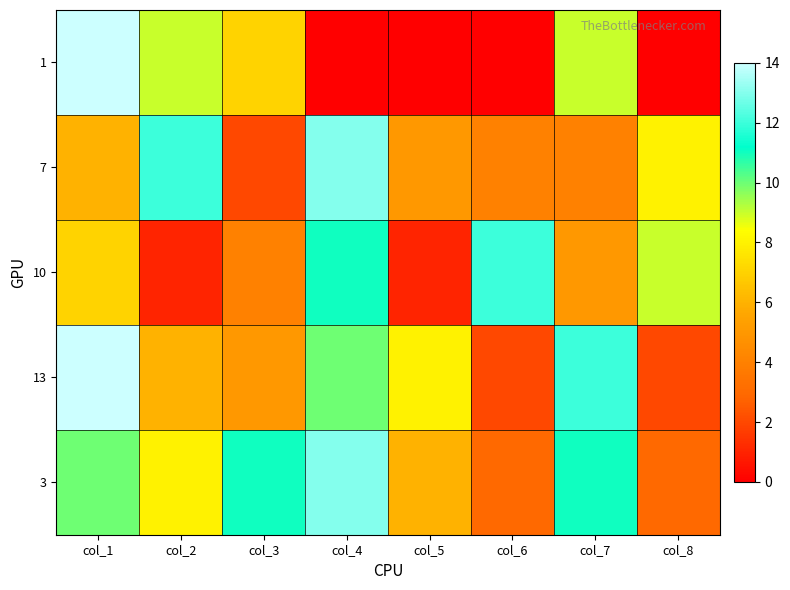

At how many categories does at least one series exceed 2?

8